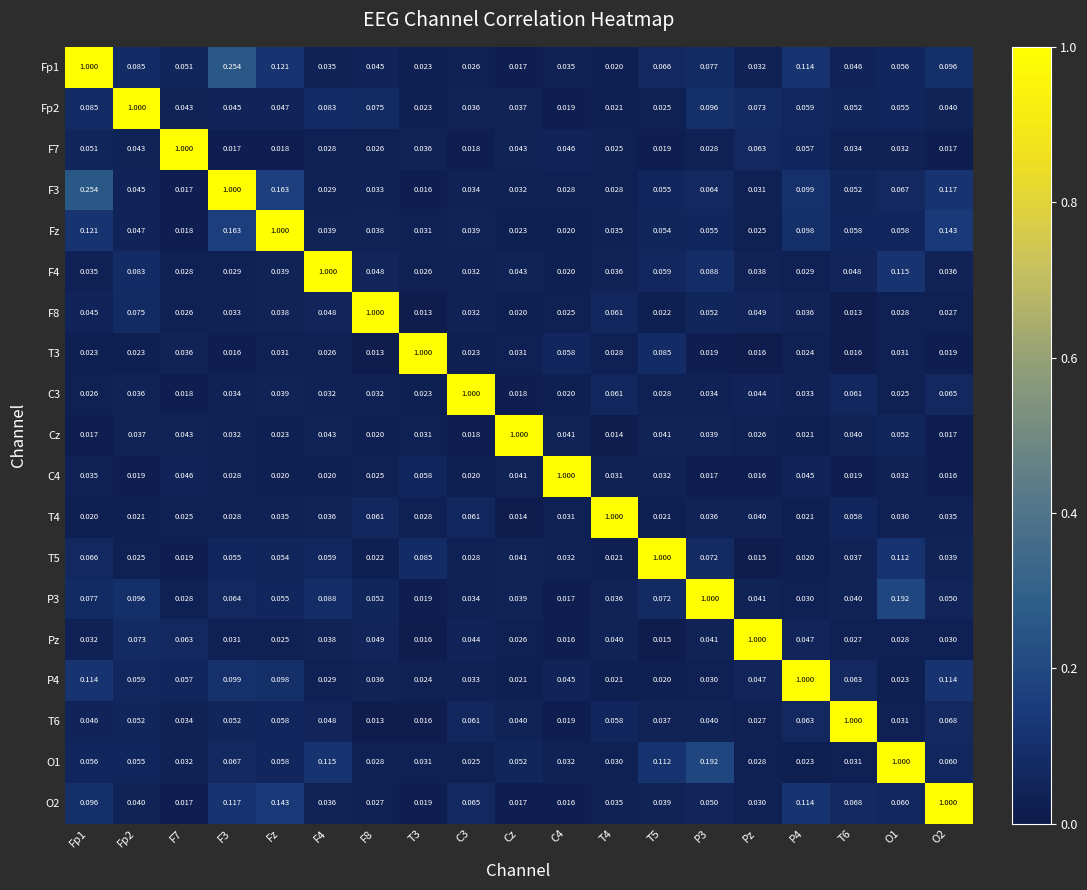

Is the value of Fz at T5 greater than the value of F8 at F7?

Yes